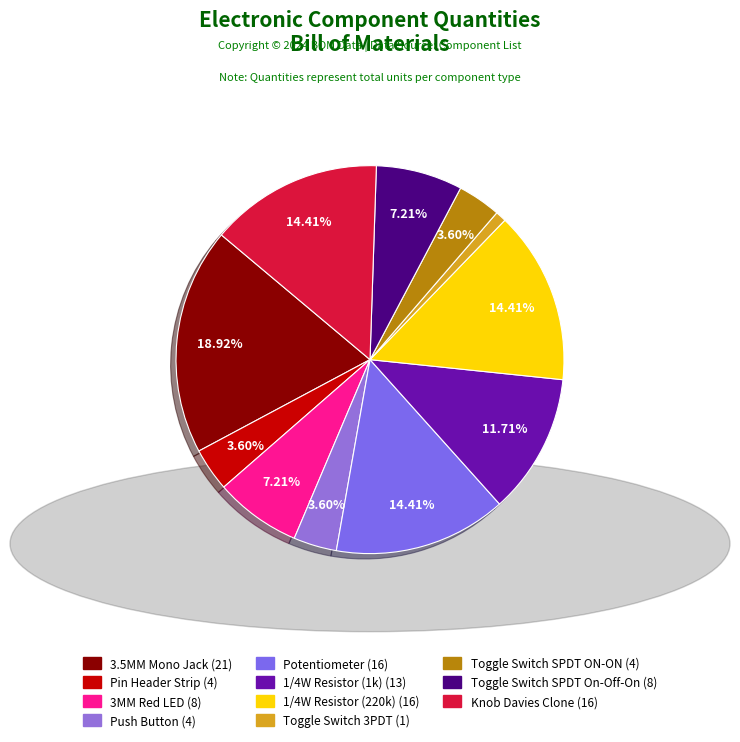

Which has a higher value, Toggle Switch SPDT On-Off-On or Push Button?

Toggle Switch SPDT On-Off-On